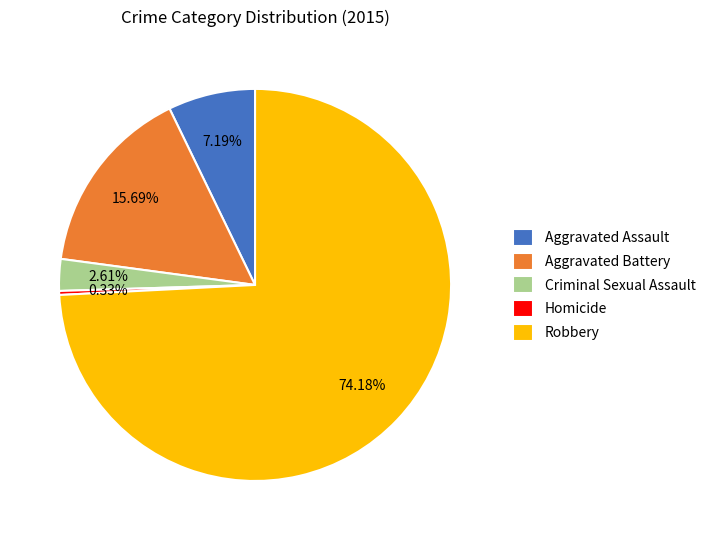

How many slices are in this pie chart?

5